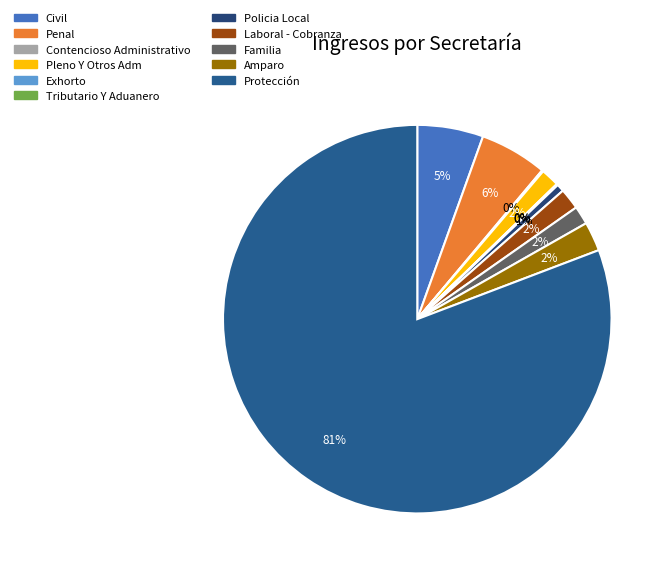

Combined, what portion of the pie is Penal and Amparo?

8.0%